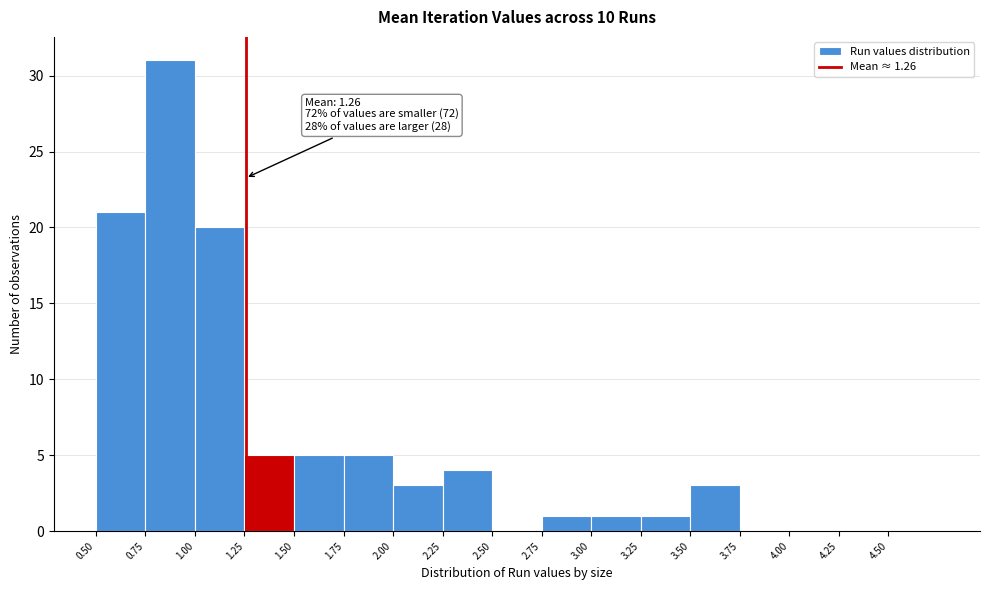

Over which range of the x-axis is the bar tallest?

0.75 to 1.00